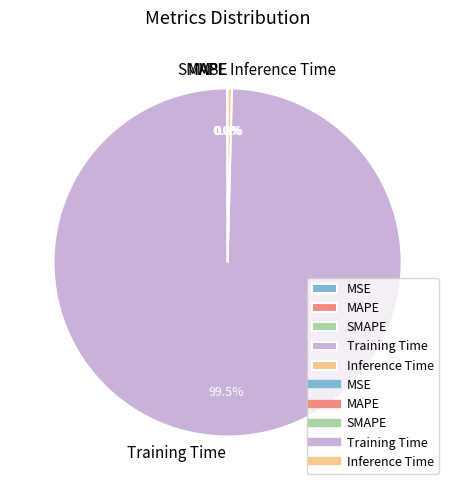

Which slice is the largest?

Training Time